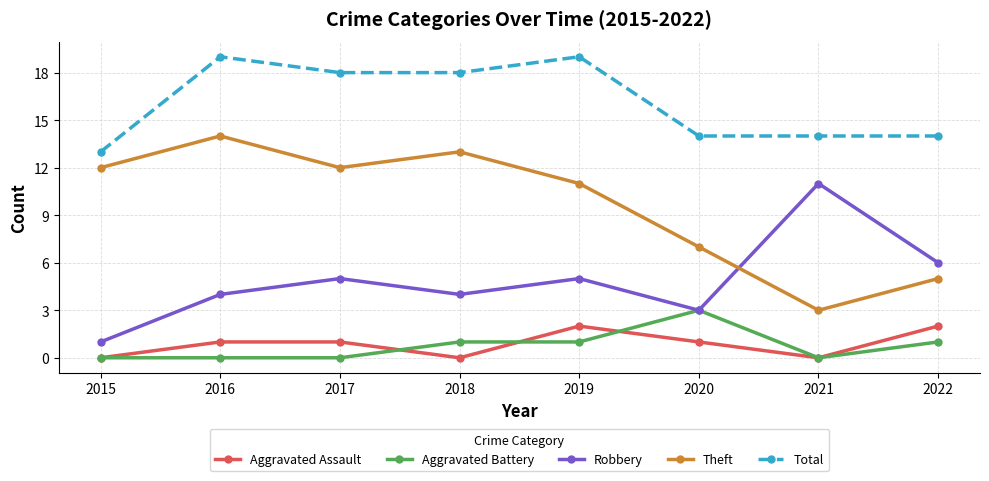

At which category does Total reach its first local peak?

2016